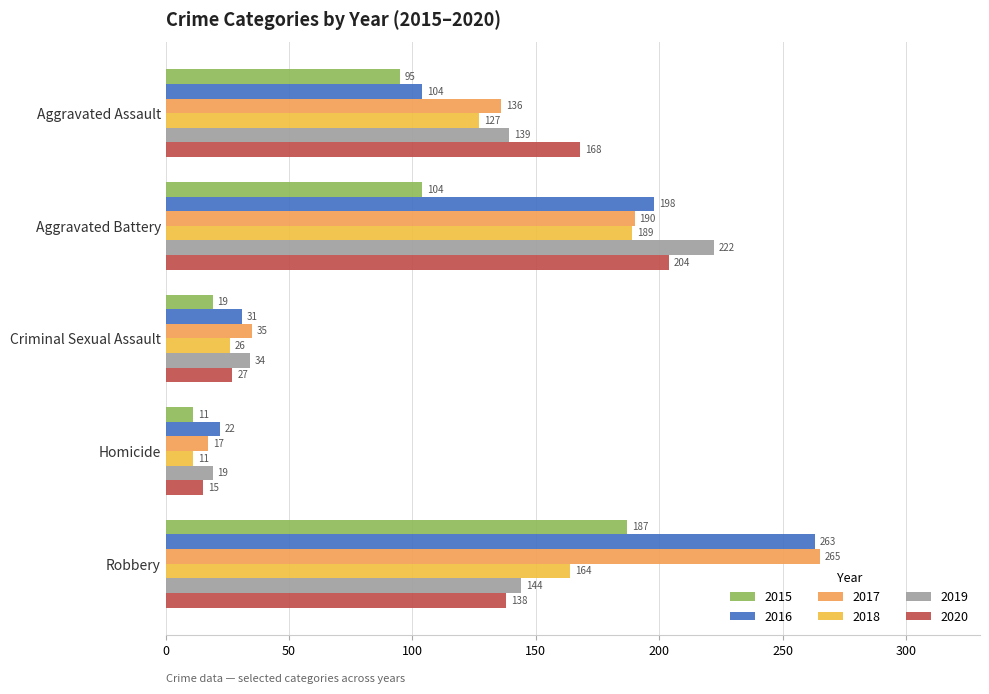

Count the number of data series in this chart.

6